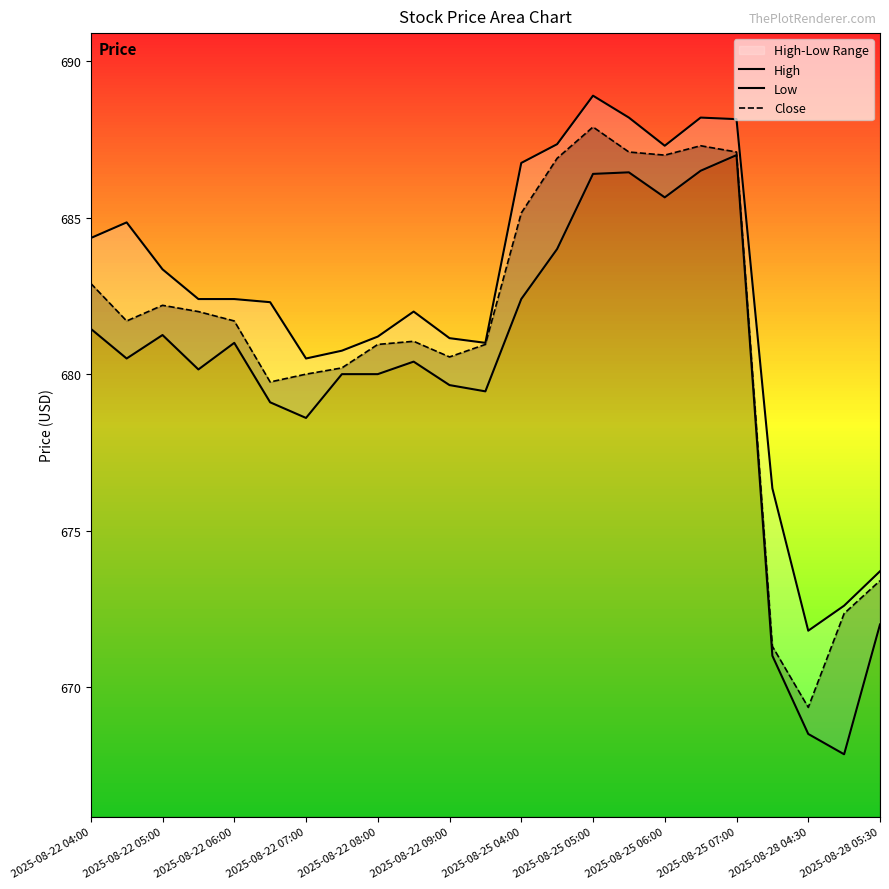

Which category has the lowest value in the Close series?

2025-08-28 04:30